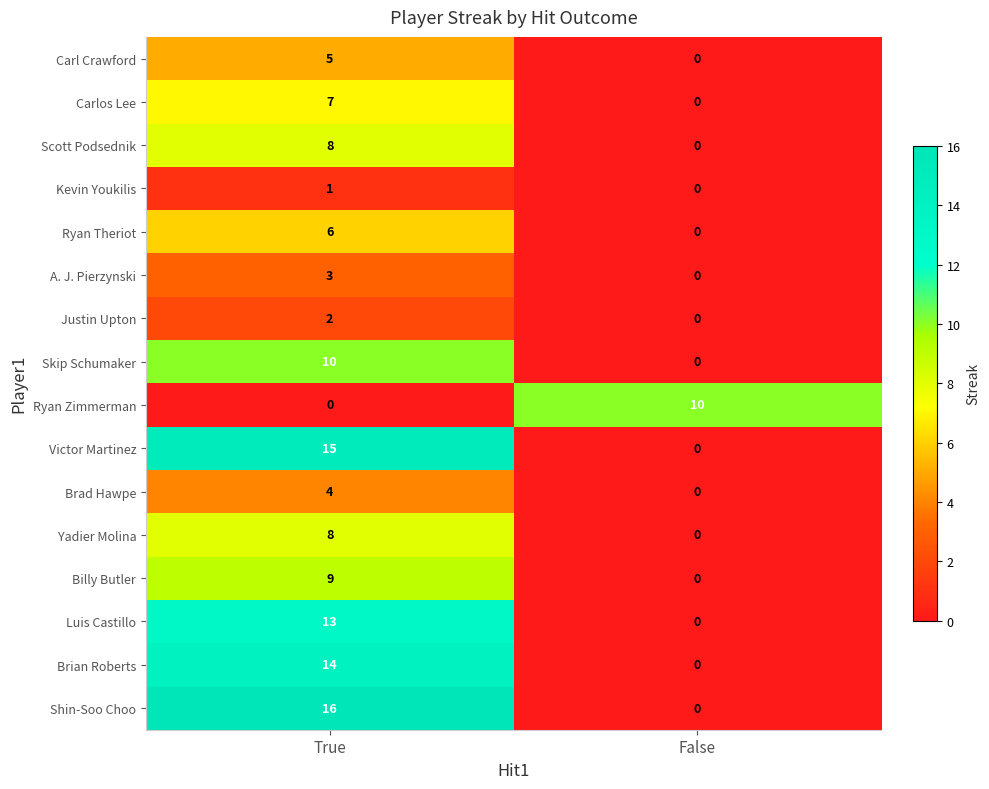

What is the sum of all Yadier Molina values?

8